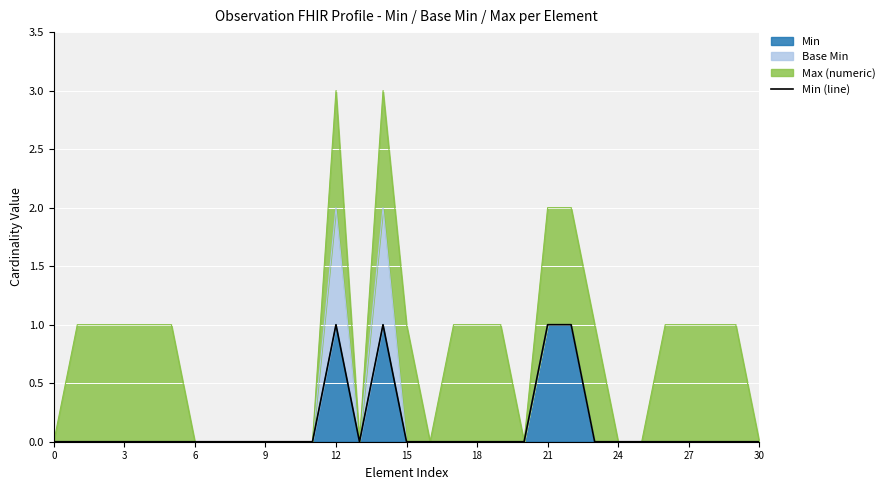

Which has a higher value, 21 or 25?

21